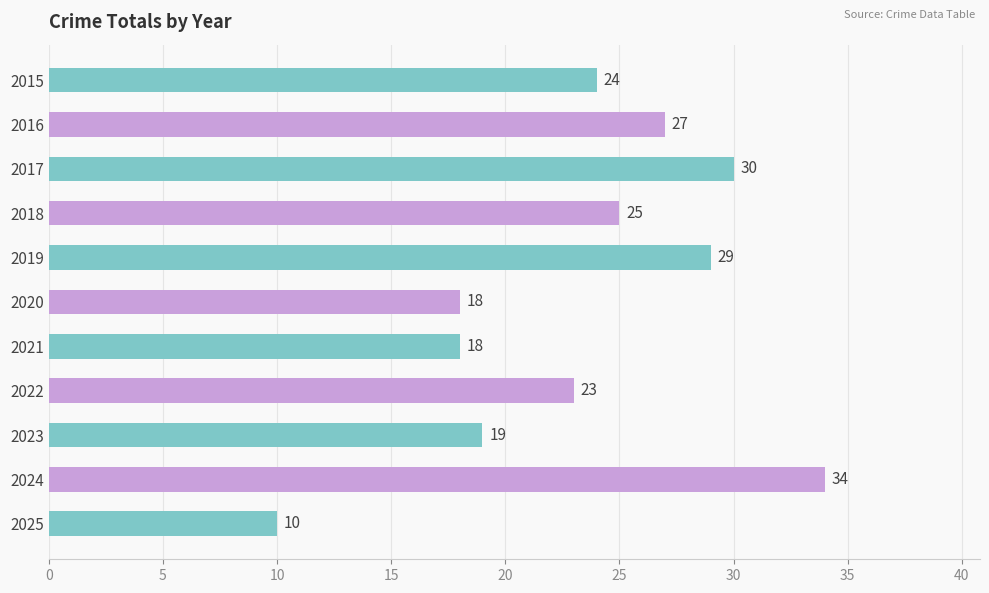

What is the difference between the maximum and second lowest values?

16